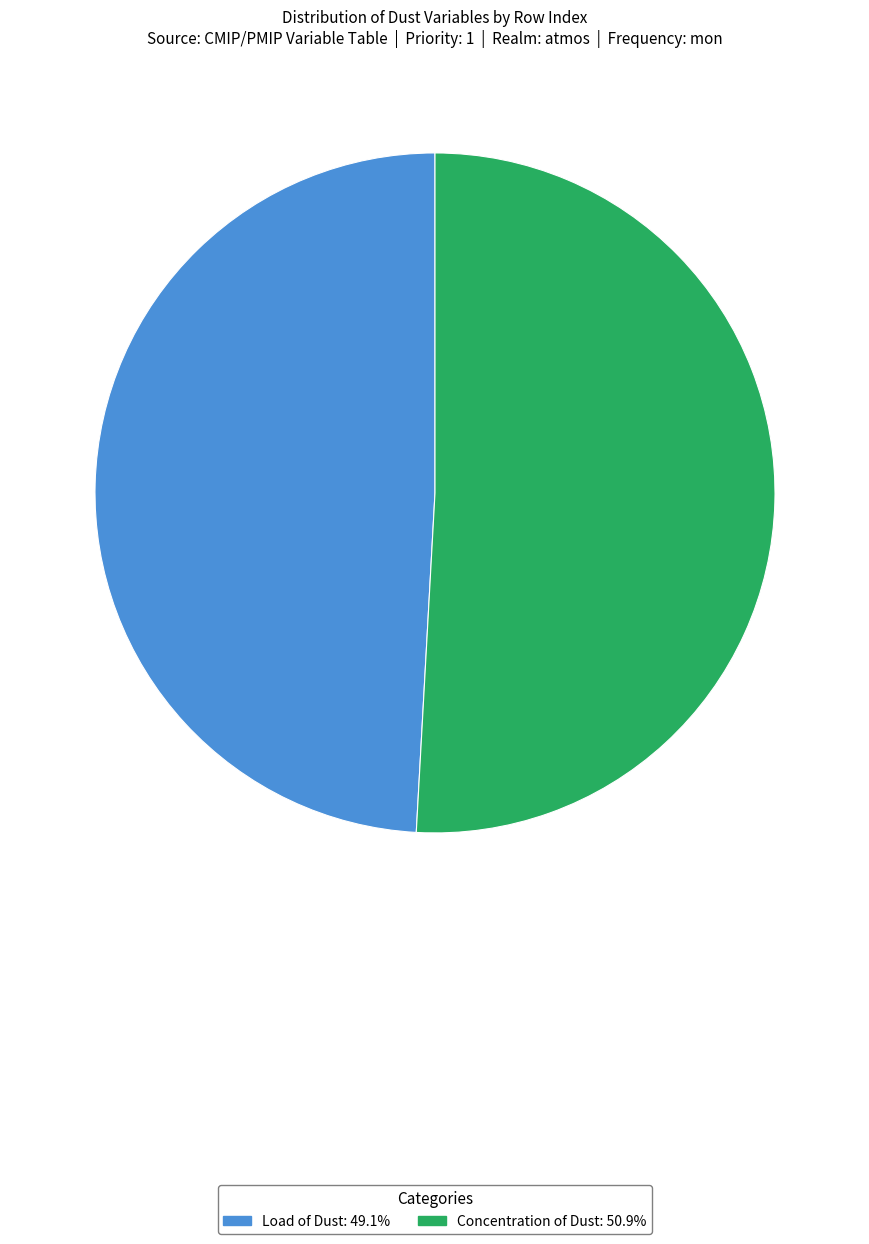

What is the ratio of the value at Load of Dust to the value at Concentration of Dust?

1.0